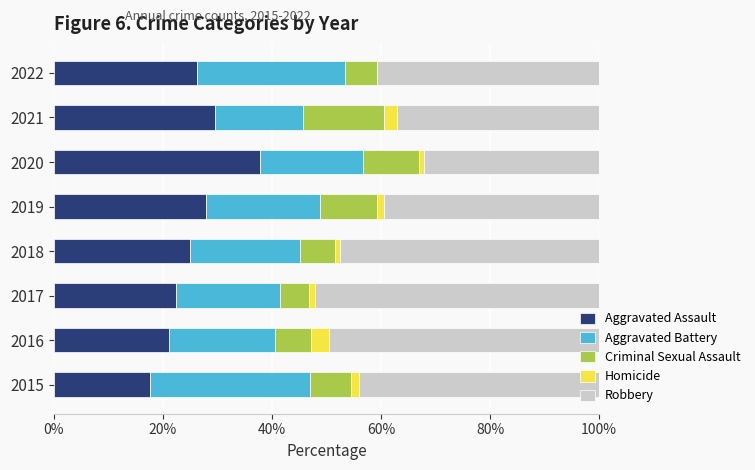

True or false: Aggravated Assault has a value of 23.1 at 2015.

False